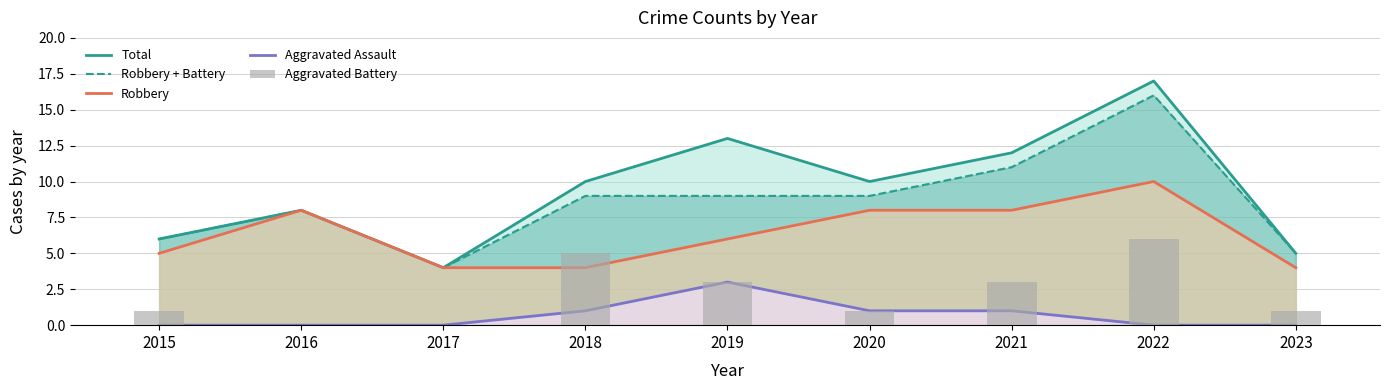

True or false: Aggravated Battery has a value of 0 at 2017.

True